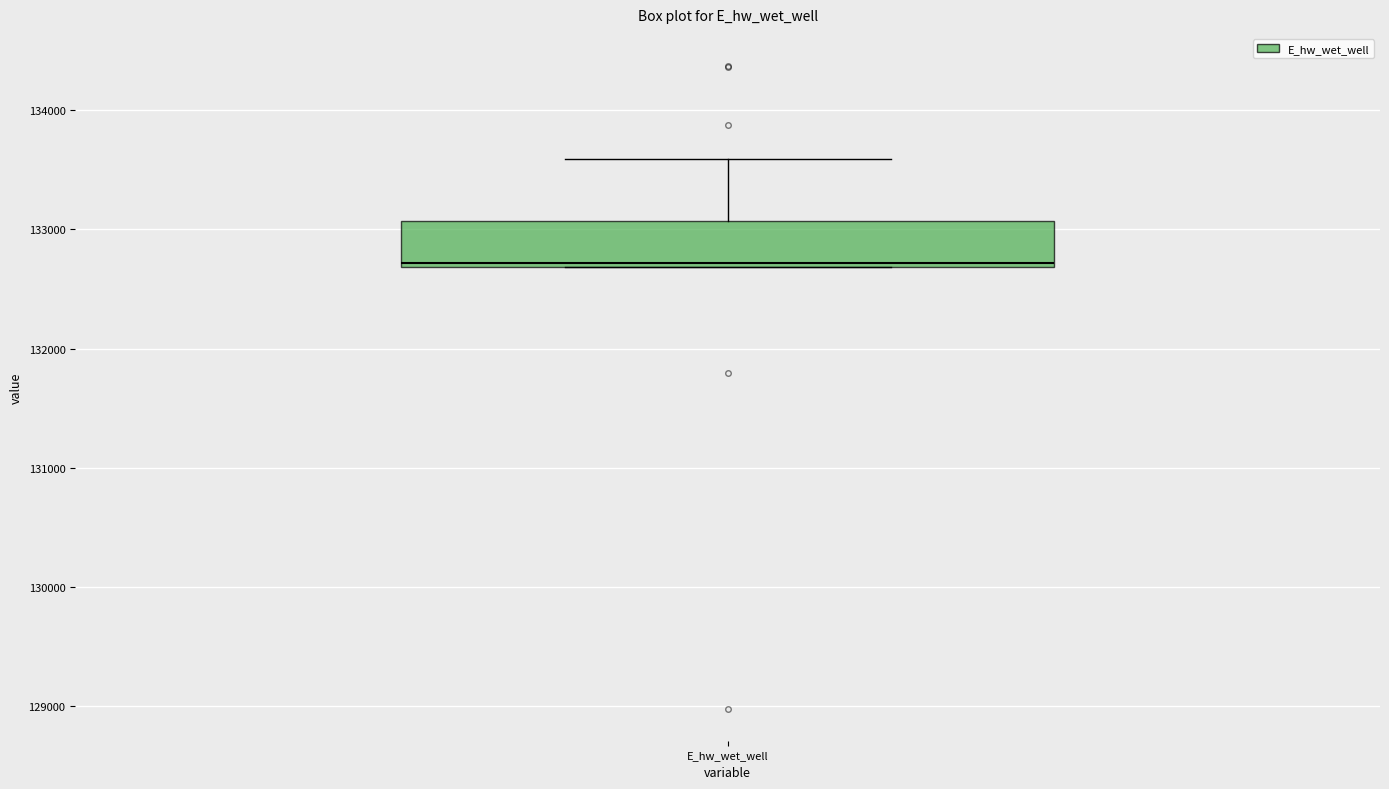

Read this box plot against the y-axis: the position of the median line, the range covered by the box, and the ends of both whiskers. The values are not printed on the chart, so give them approximately, as read against the axis.

median 132700, box 132700 to 133100, whiskers 132700 to 133600